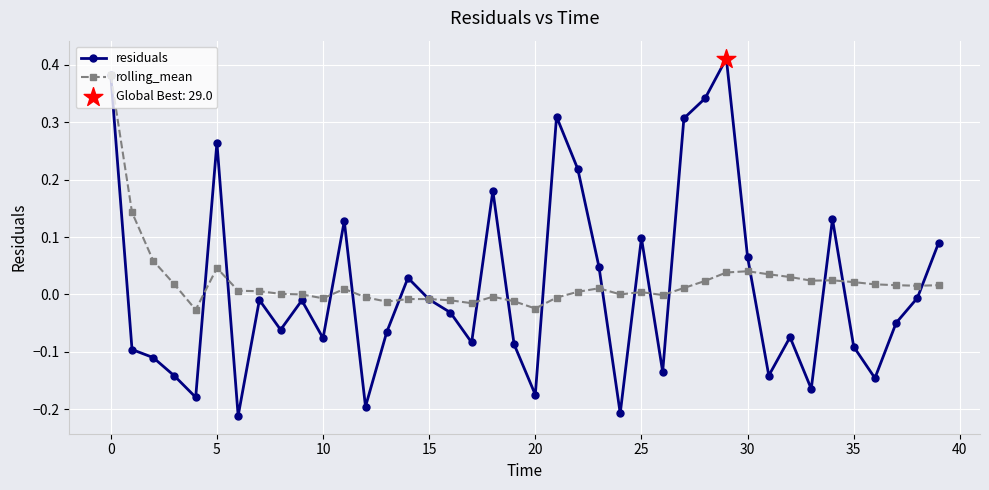

Which series has the largest total across all categories?

rolling_mean